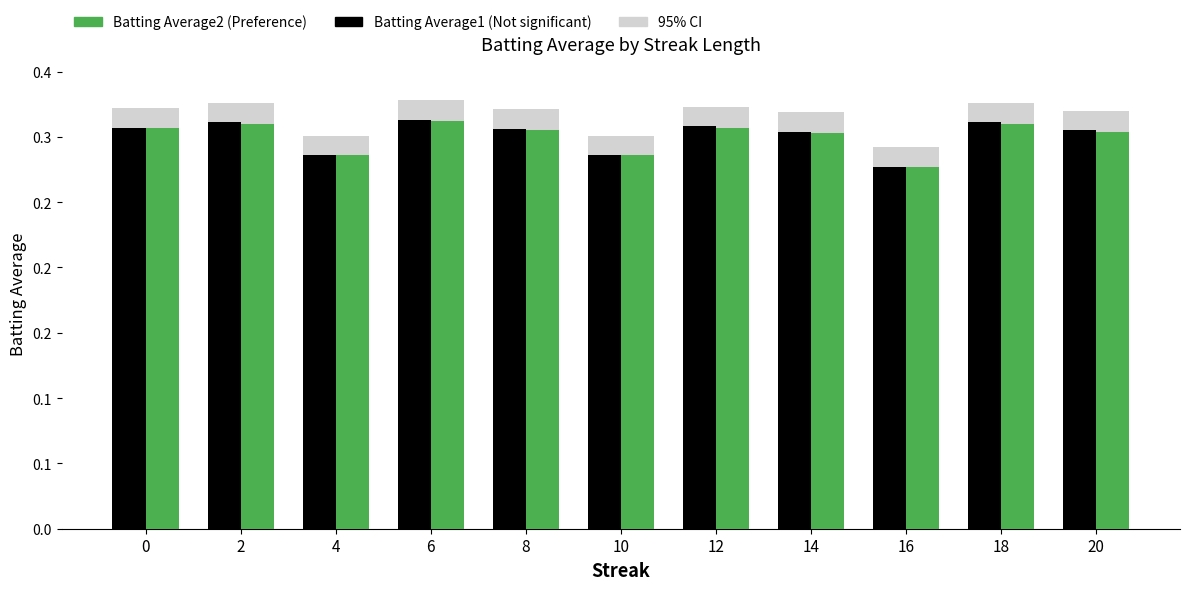

List the series in order of their overall mean, highest first.

Batting Average1, Batting Average2